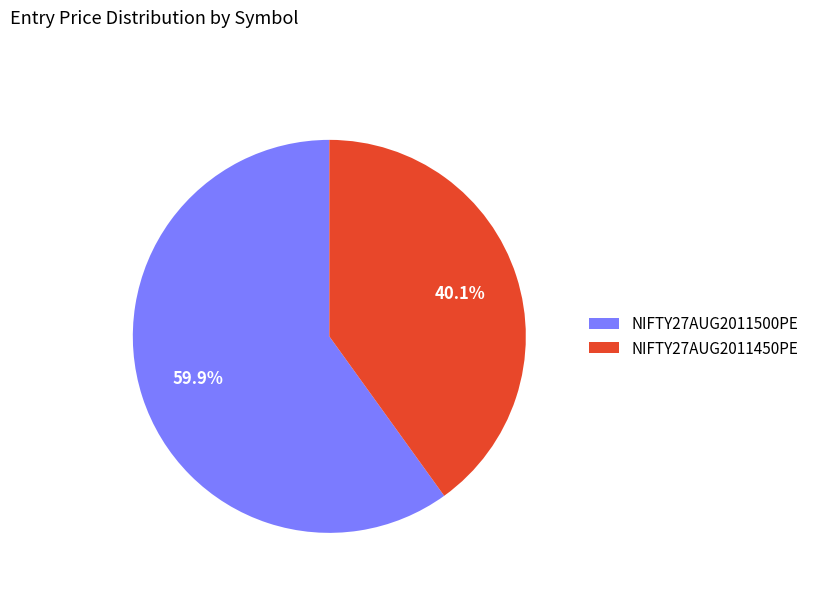

Which slice is the smallest?

NIFTY27AUG2011450PE